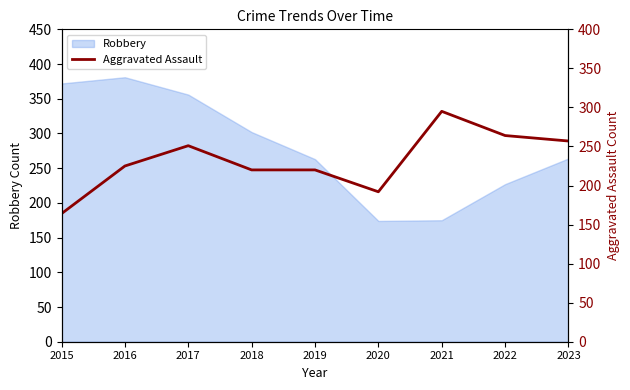

The value of Robbery at 2023 is 264. True or false?

True